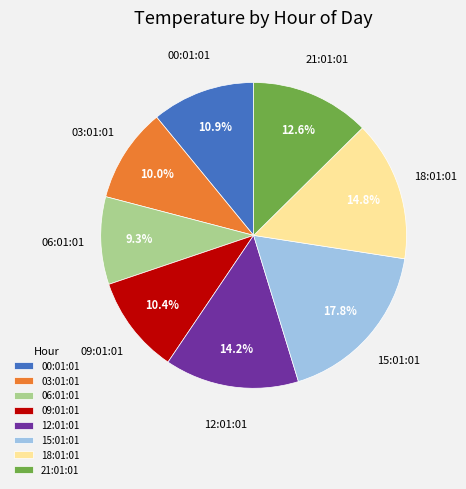

Approximately how many times larger is the value at 12:01:01 compared to 09:01:01?

1.4